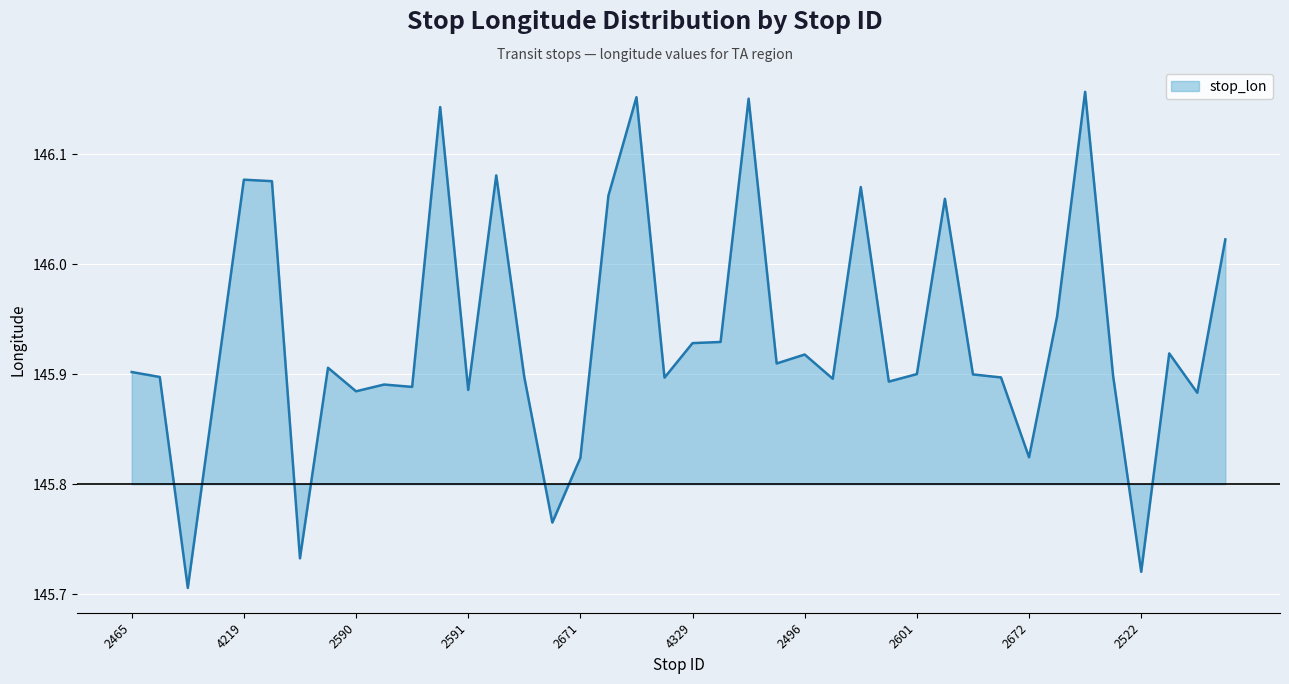

What is the difference between the maximum and minimum values?

0.5